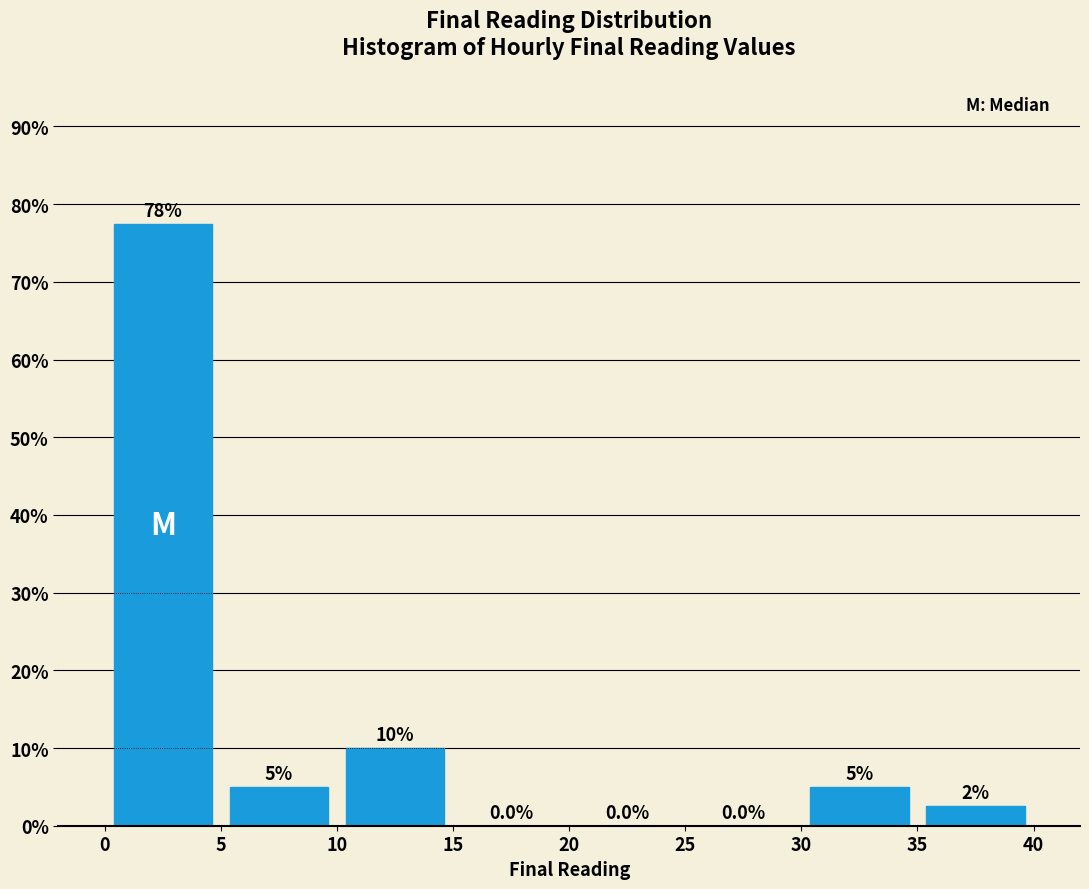

Over which range of the x-axis is the bar tallest?

0 to 5